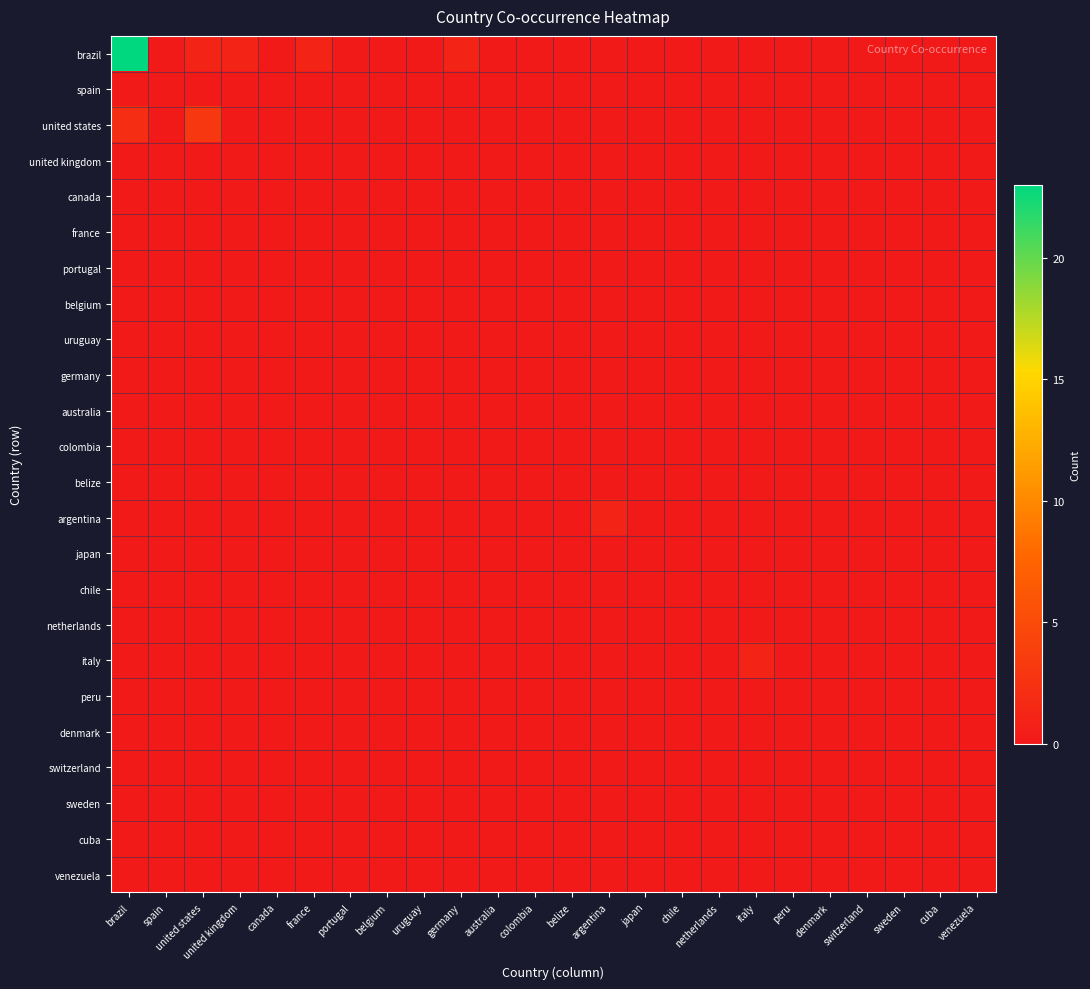

Between peru and belize, which is larger?

peru